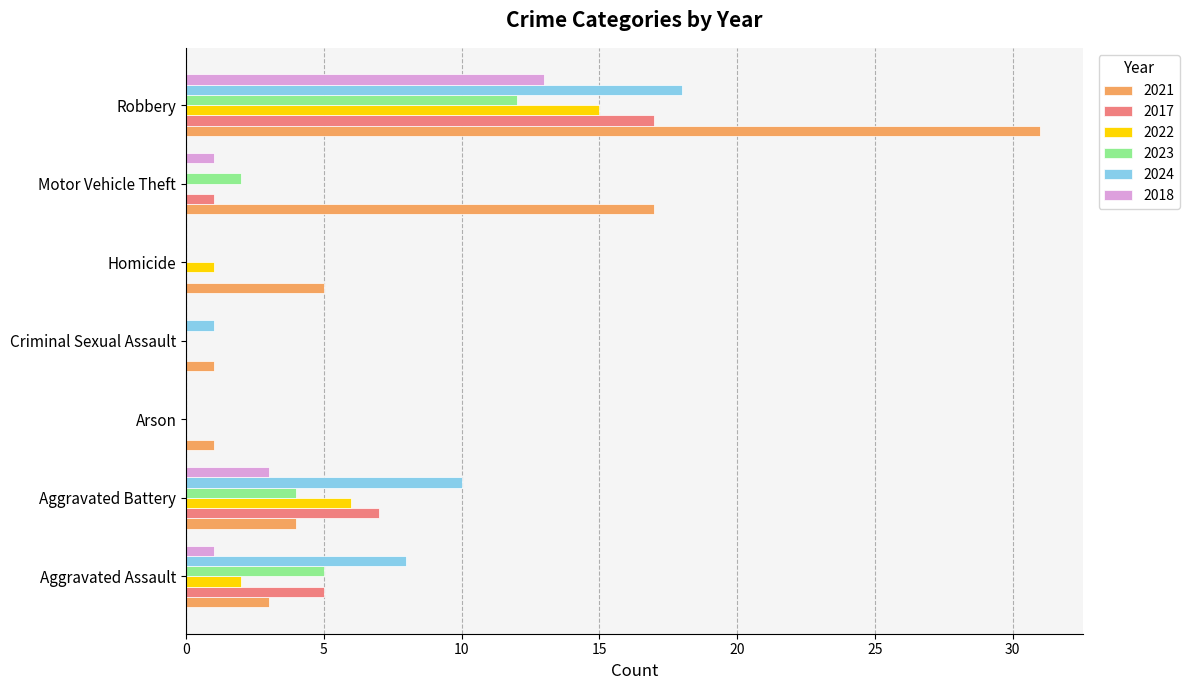

What is the sum of all 2022 values?

24